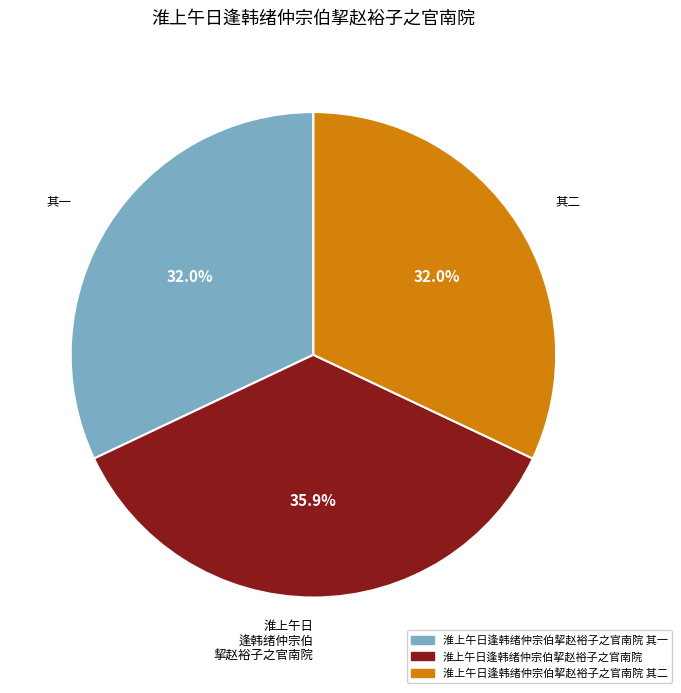

What percentage do 淮上午日 逢韩绪仲宗伯 挈赵裕子之官南院 and 其二 together represent?

68.0%